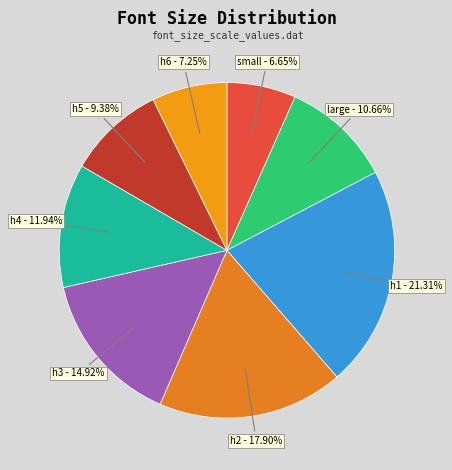

Which category has the biggest portion of the pie?

h1